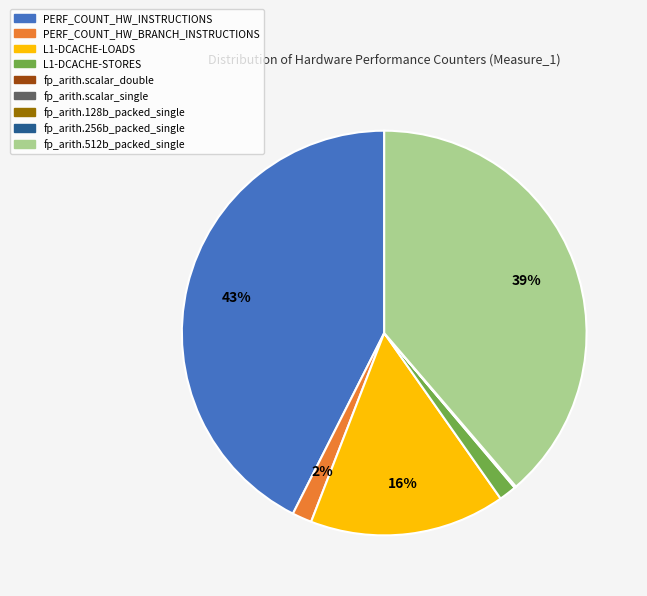

Which category has the biggest portion of the pie?

PERF_COUNT_HW_INSTRUCTIONS